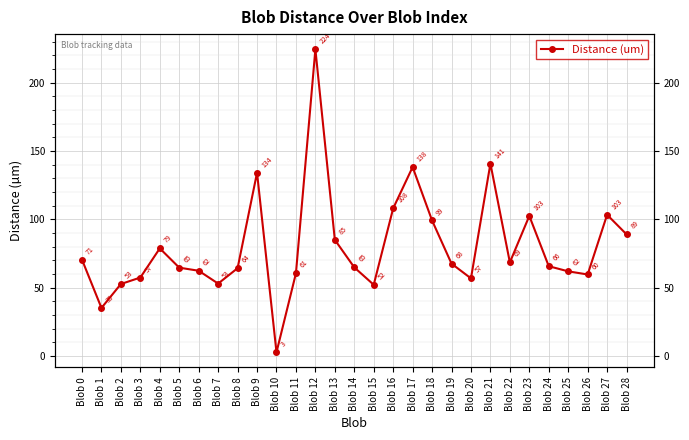

What is the smallest value displayed?

2.8